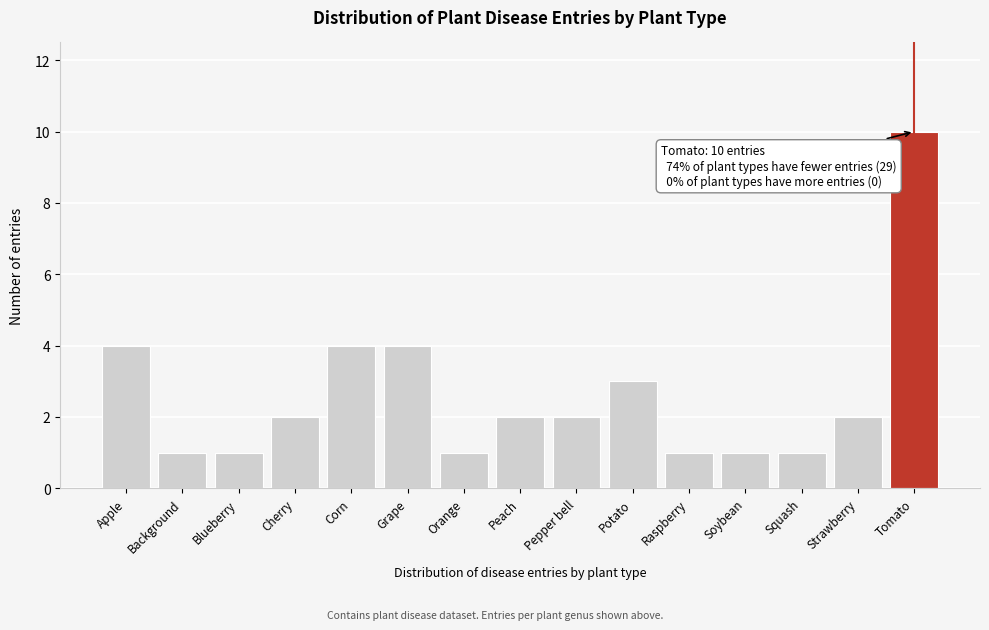

Reading left to right, extract all data points from this chart.

Apple=4	Background=1	Blueberry=1	Cherry=2	Corn=4	Grape=4	Orange=1	Peach=2	Pepper bell=2	Potato=3	Raspberry=1	Soybean=1	Squash=1	Strawberry=2	Tomato=10